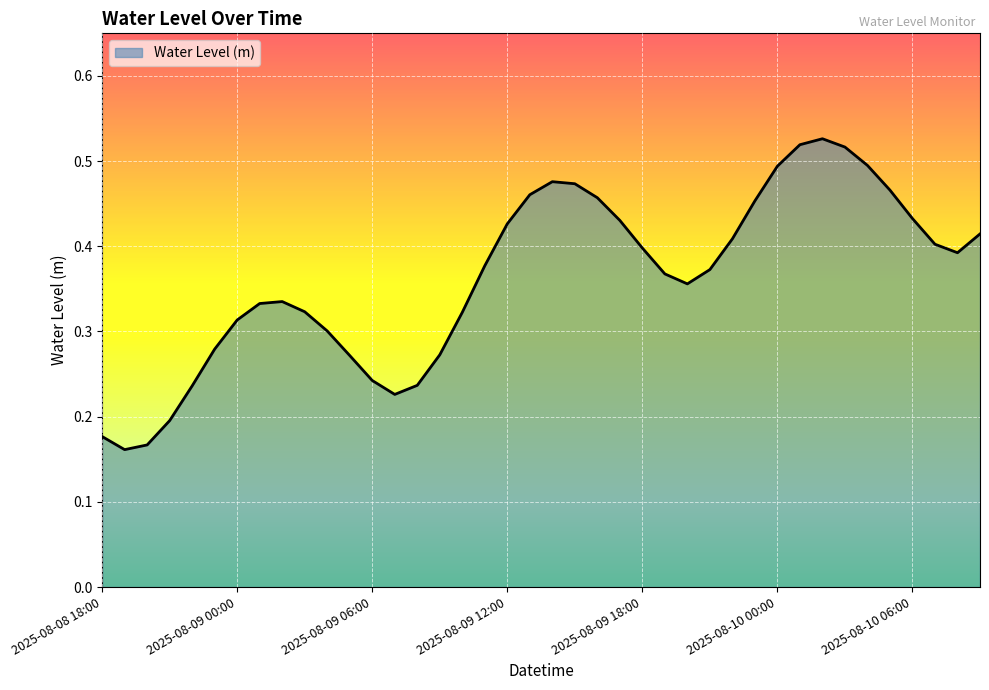

Reading right to left, list all the values displayed in this chart.

2025-08-10 09:00=0.4	2025-08-10 08:00=0.4	2025-08-10 07:00=0.4	2025-08-10 06:00=0.4	2025-08-10 05:00=0.5	2025-08-10 04:00=0.5	2025-08-10 03:00=0.5	2025-08-10 02:00=0.5	2025-08-10 01:00=0.5	2025-08-10 00:00=0.5	2025-08-09 23:00=0.5	2025-08-09 22:00=0.4	2025-08-09 21:00=0.4	2025-08-09 20:00=0.4	2025-08-09 19:00=0.4	2025-08-09 18:00=0.4	2025-08-09 17:00=0.4	2025-08-09 16:00=0.5	2025-08-09 15:00=0.5	2025-08-09 14:00=0.5	2025-08-09 13:00=0.5	2025-08-09 12:00=0.4	2025-08-09 11:00=0.4	2025-08-09 10:00=0.3	2025-08-09 09:00=0.3	2025-08-09 08:00=0.2	2025-08-09 07:00=0.2	2025-08-09 06:00=0.2	2025-08-09 05:00=0.3	2025-08-09 04:00=0.3	2025-08-09 03:00=0.3	2025-08-09 02:00=0.3	2025-08-09 01:00=0.3	2025-08-09 00:00=0.3	2025-08-08 23:00=0.3	2025-08-08 22:00=0.2	2025-08-08 21:00=0.2	2025-08-08 20:00=0.2	2025-08-08 19:00=0.2	2025-08-08 18:00=0.2